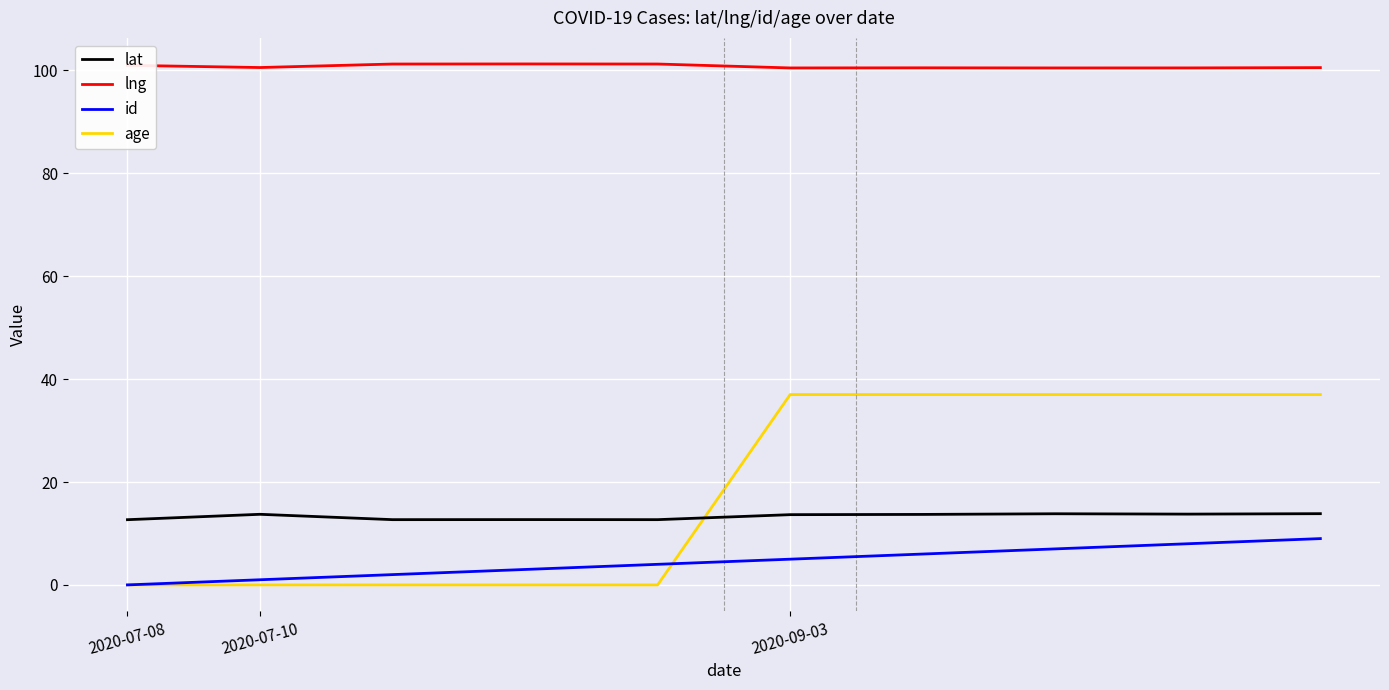

List the series in order of their peak value, lowest first.

id, lat, age, lng